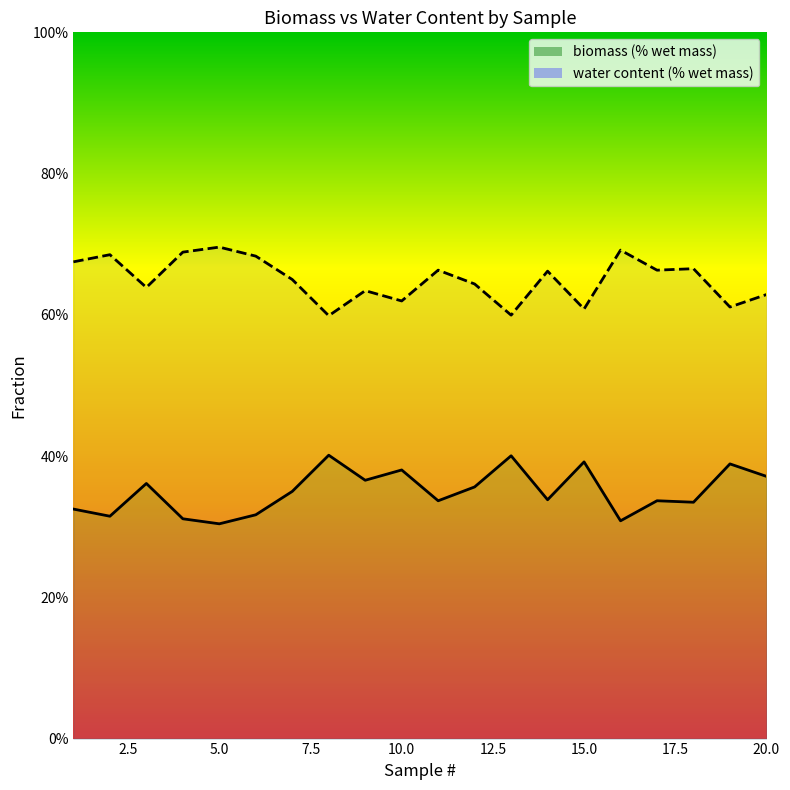

Which series changed the most between 1 and 12?

biomass (% wet mass)